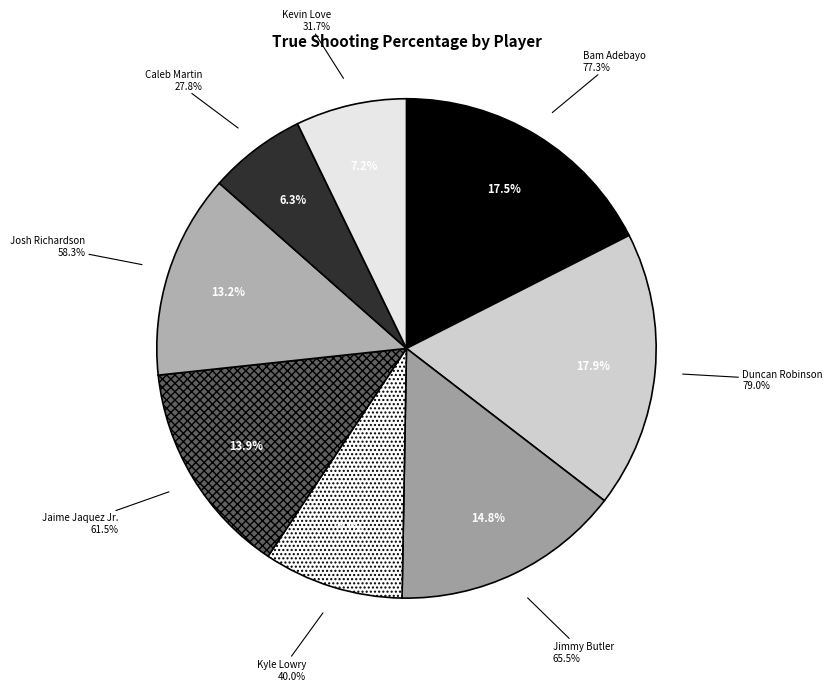

Which has a higher value, Josh Richardson or Bam Adebayo?

Bam Adebayo